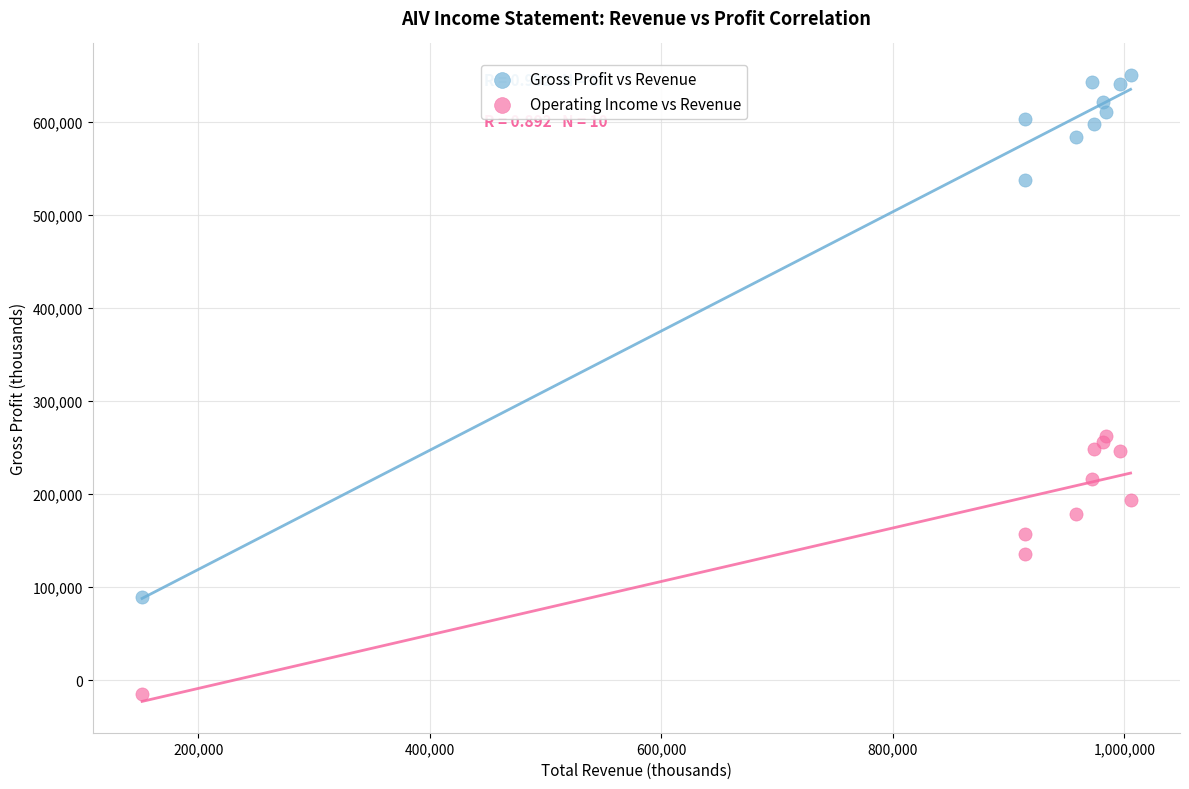

Which series reaches the minimum Y coordinate?

Operating Income vs Revenue